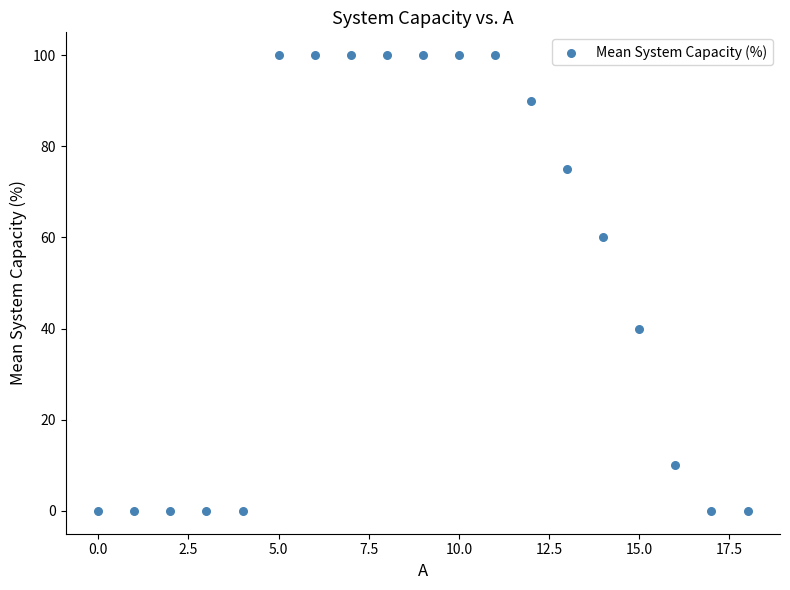

What is the range of Y values (max minus min)?

100